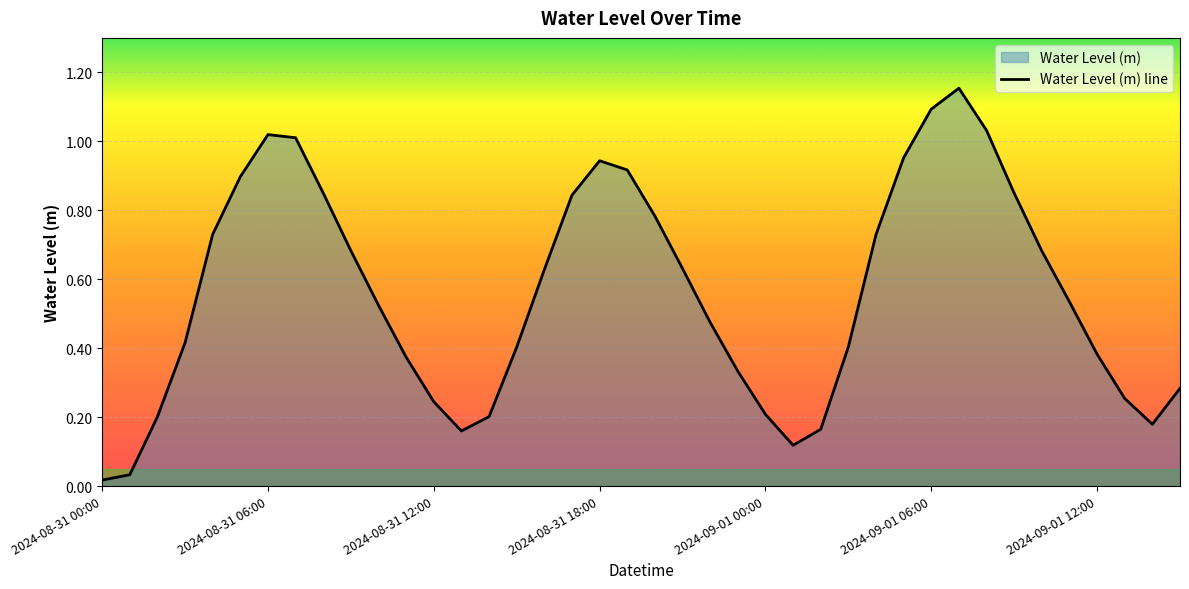

At which category does the chart reach its minimum across all series?

2024-08-31 00:00